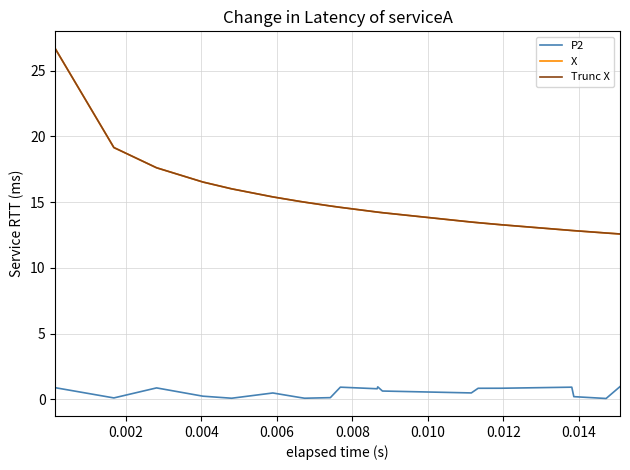

What is the maximum value shown in the chart?

26.7